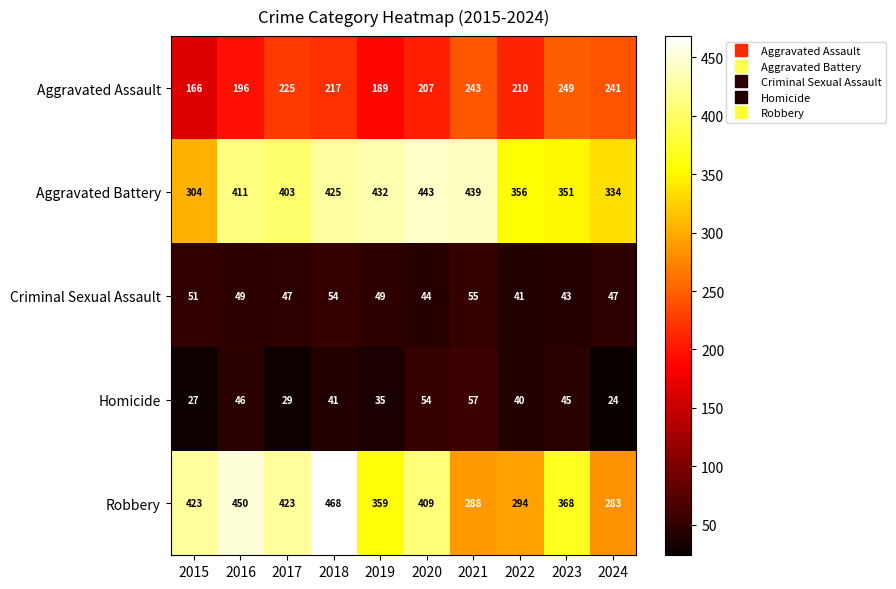

The value of Robbery at 2018 is 468. True or false?

True